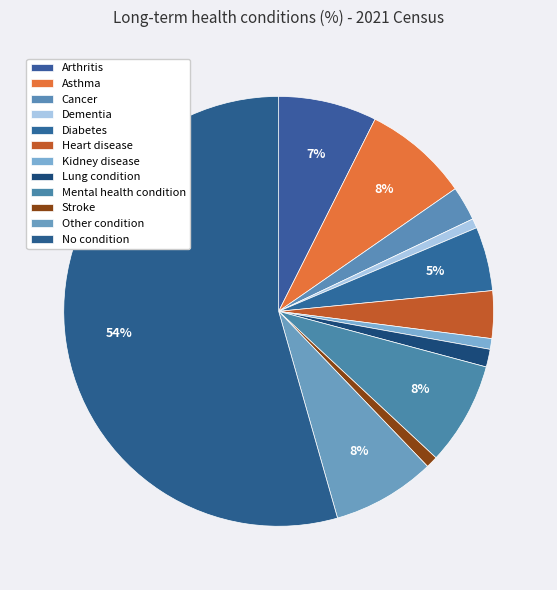

What portion of the pie excludes Heart disease?

96.4%